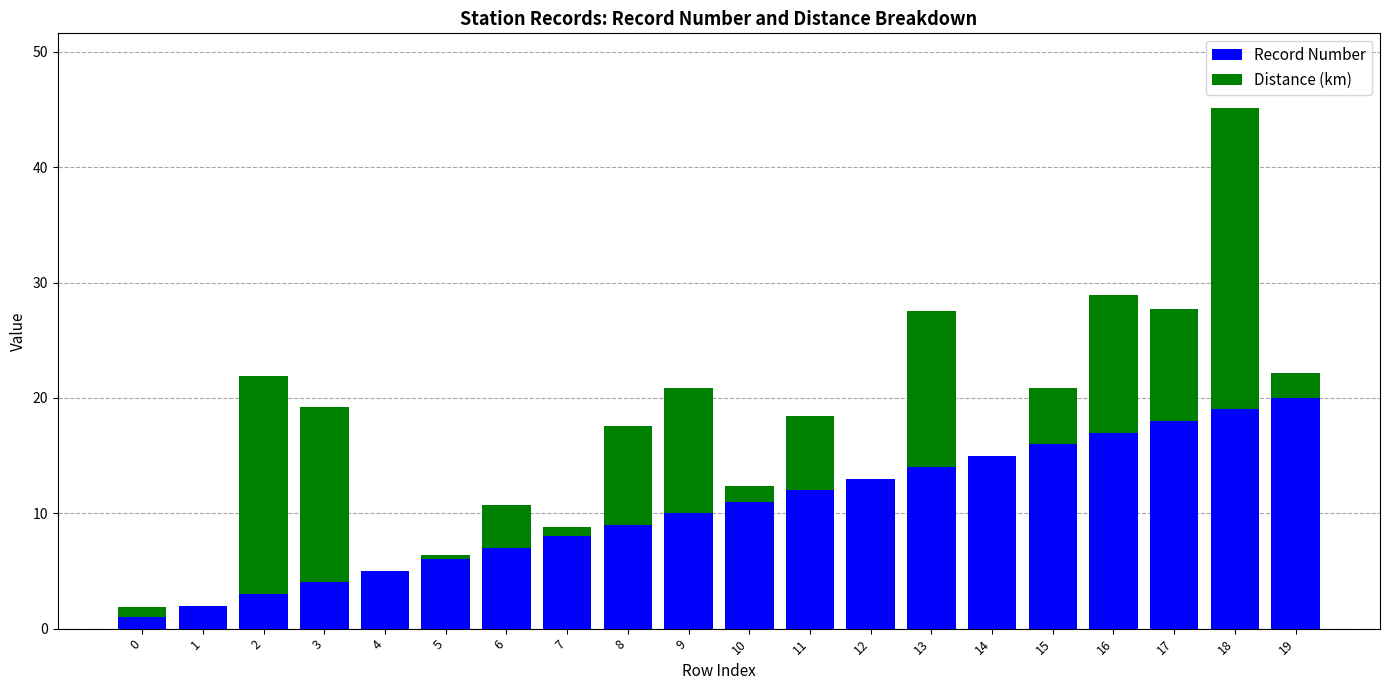

Are the bars horizontal?

No